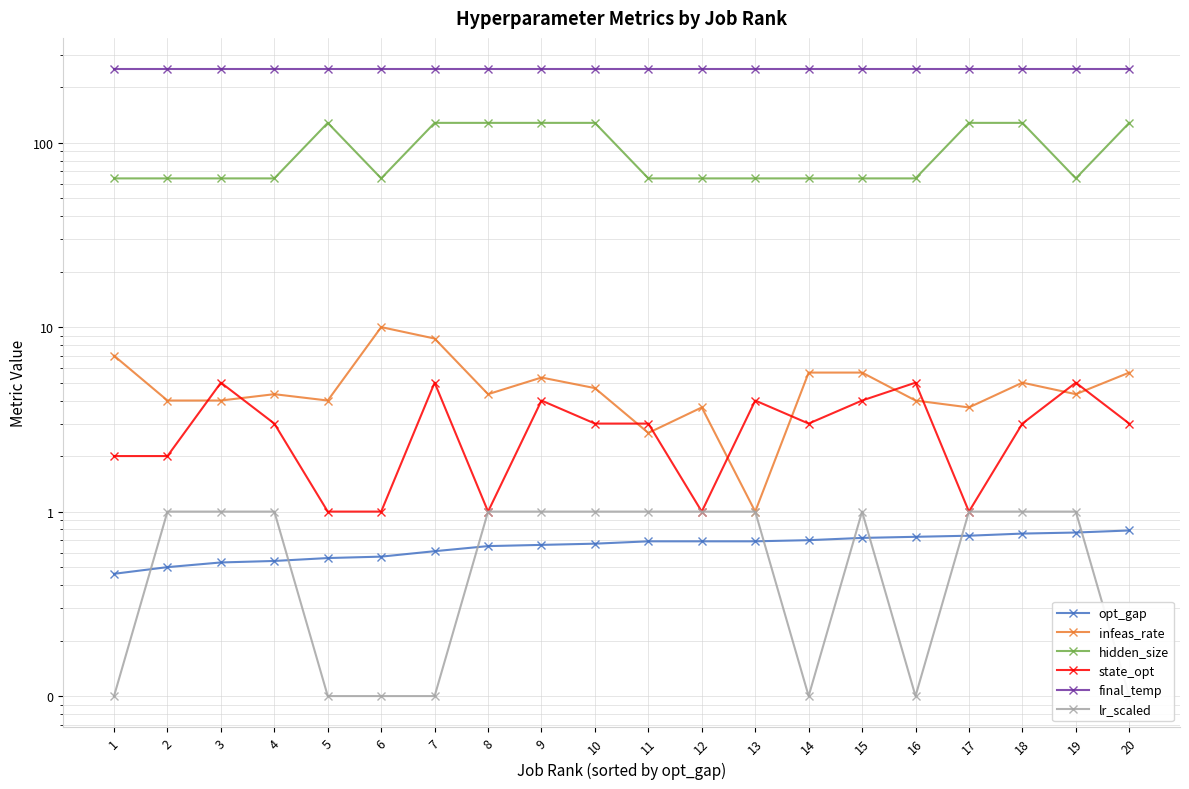

What is the difference between the highest and lowest values at 20?

249.9